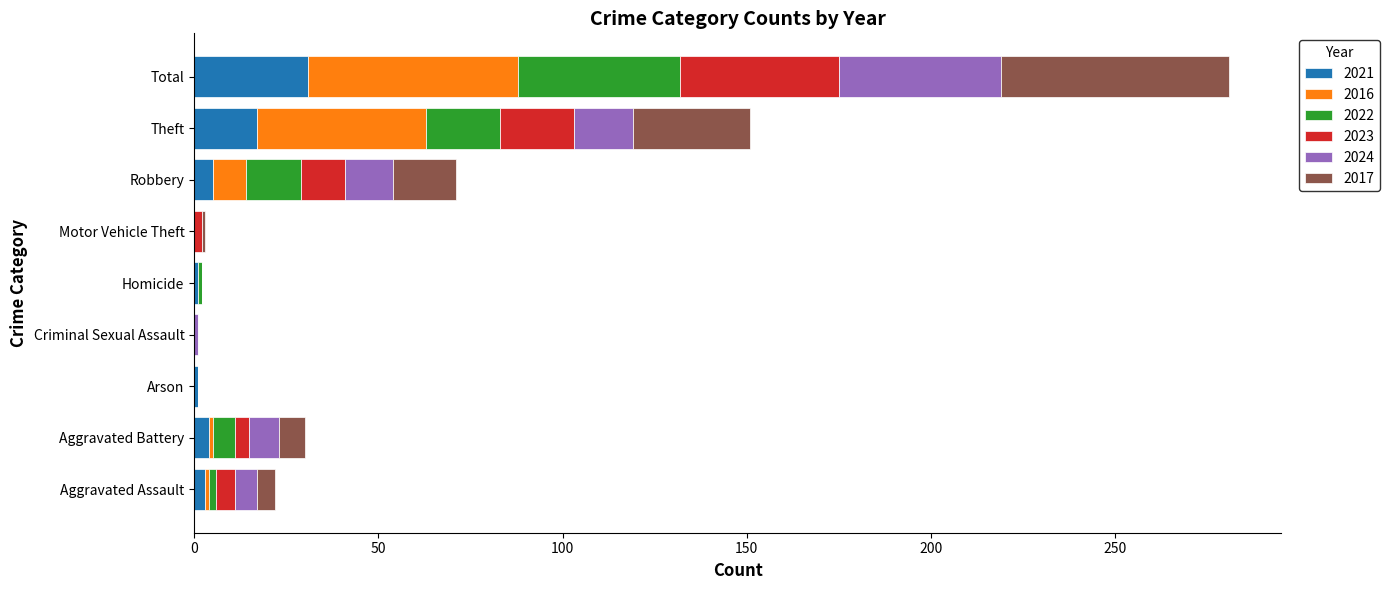

At which category is the sum across all series the highest?

Total